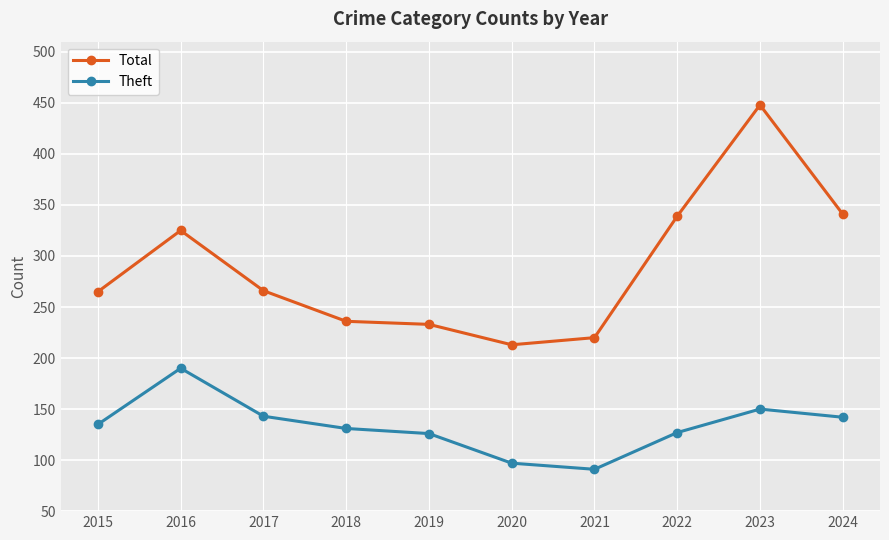

What is the value of the Total point at the 2nd from the left?

325